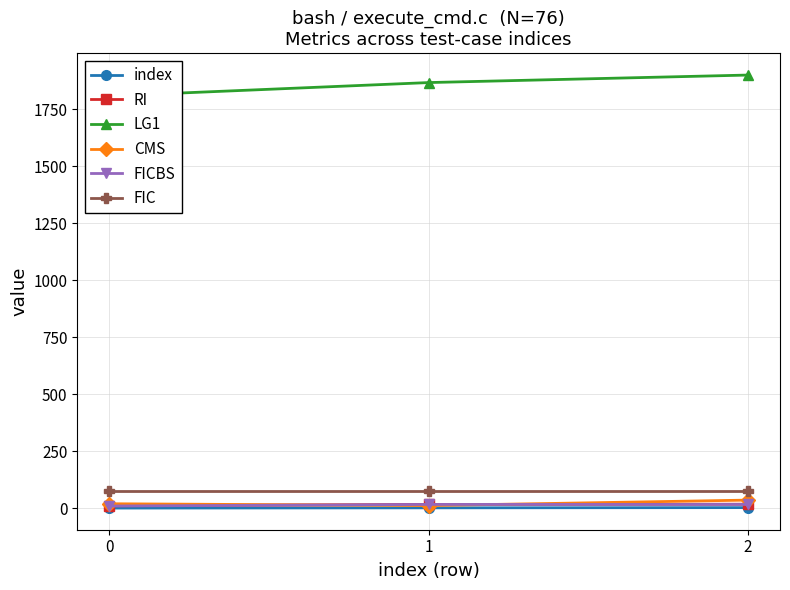

What is the average value of the index series?

1